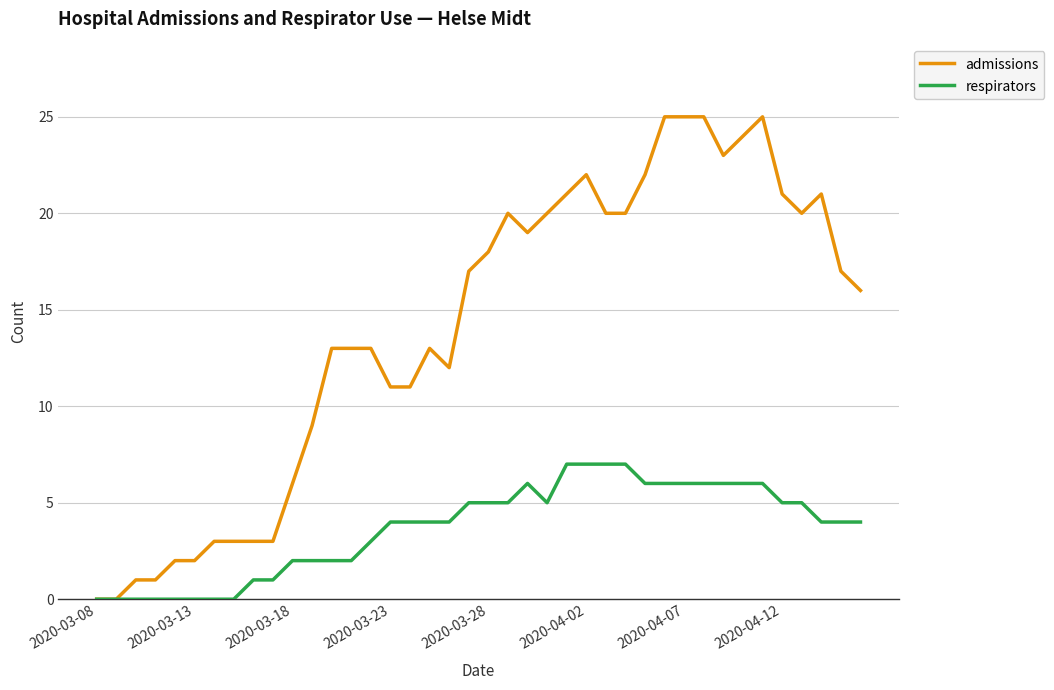

Which series has the largest range (max minus min)?

admissions